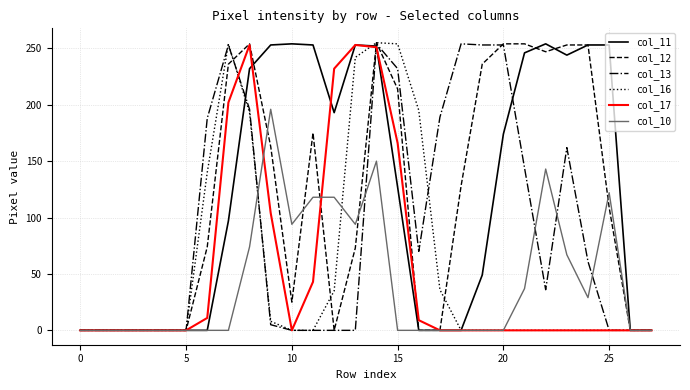

What is the maximum value shown in the chart?

255